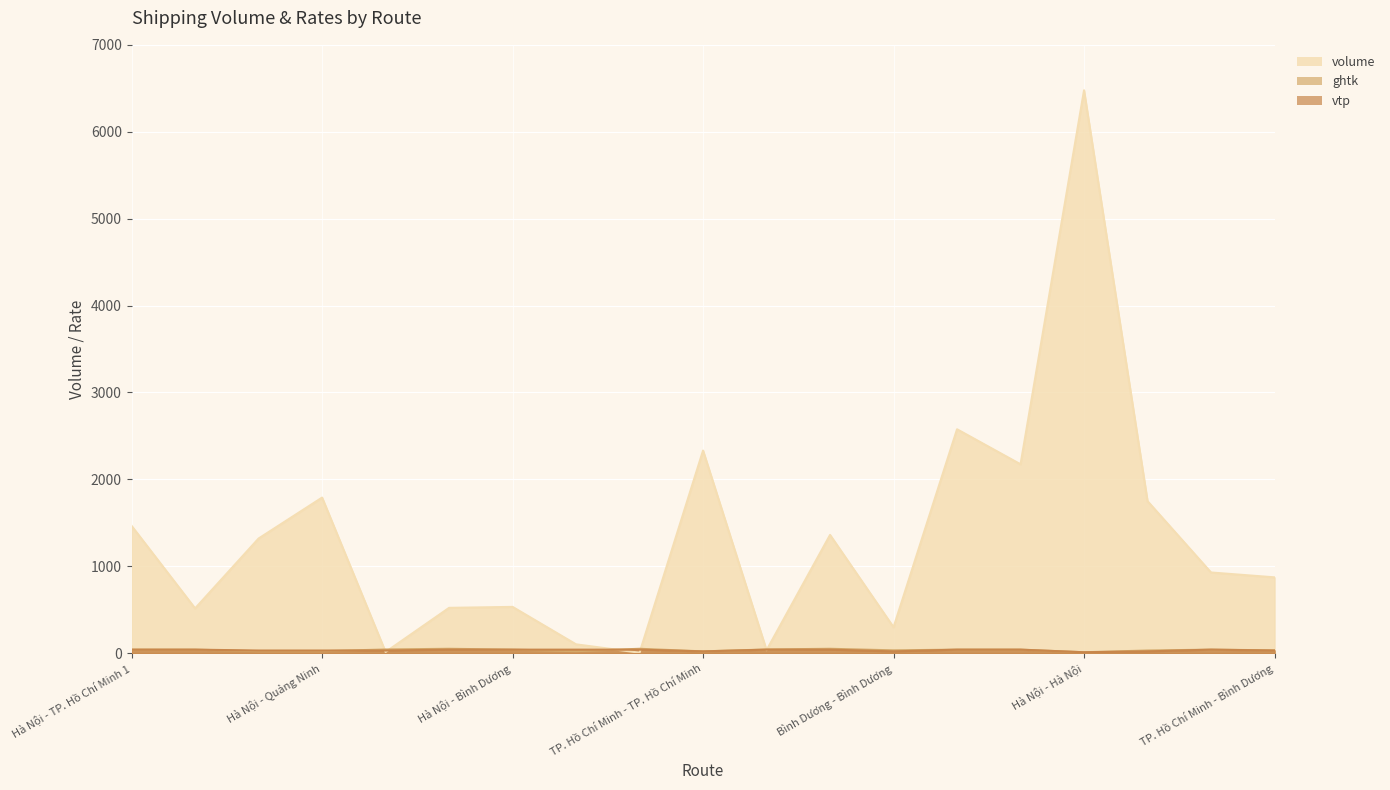

True or false: vtp and volume cross at least once.

True